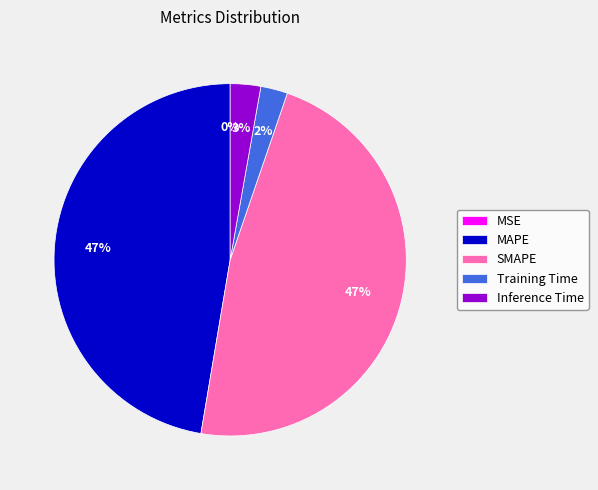

To the nearest percent, what is the average slice percentage?

20%